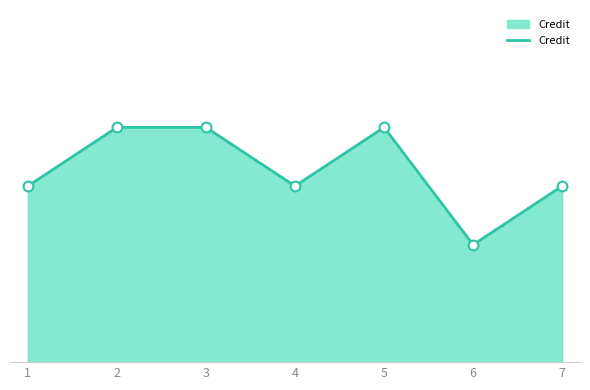

Approximately how many times larger is the value at 7 compared to 2?

0.8